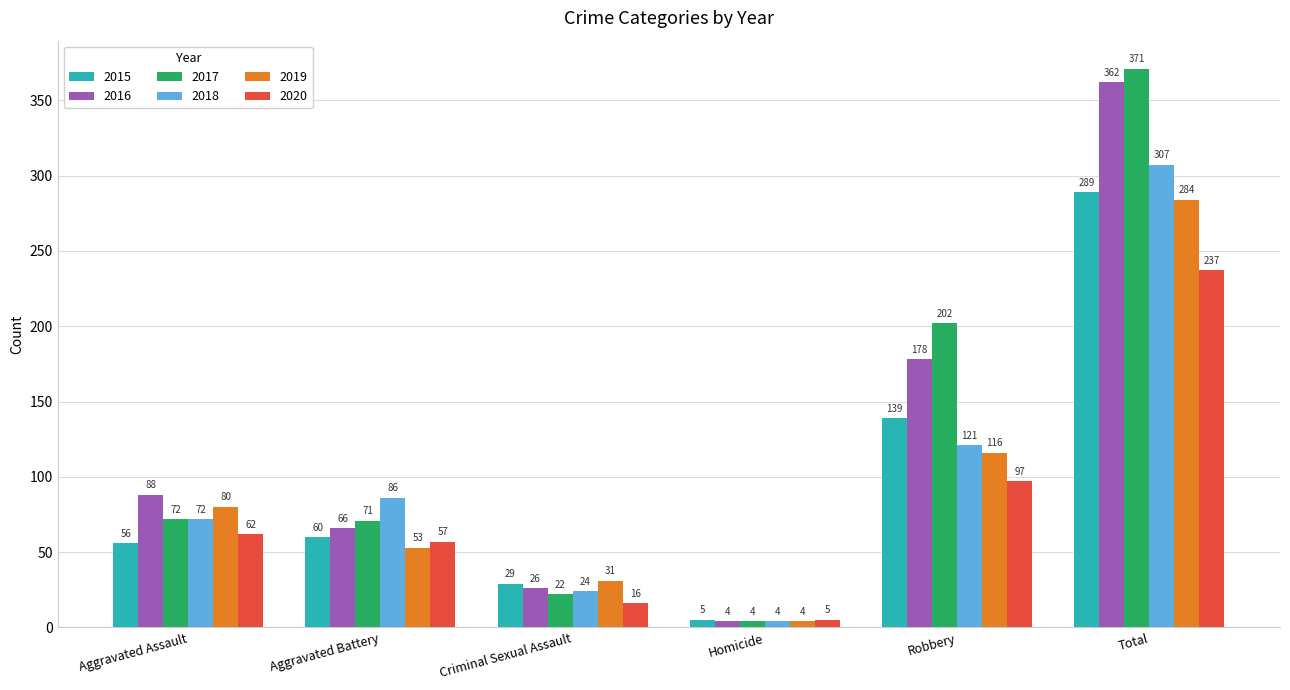

Read the 2017 value at Criminal Sexual Assault, to the nearest 5.

20